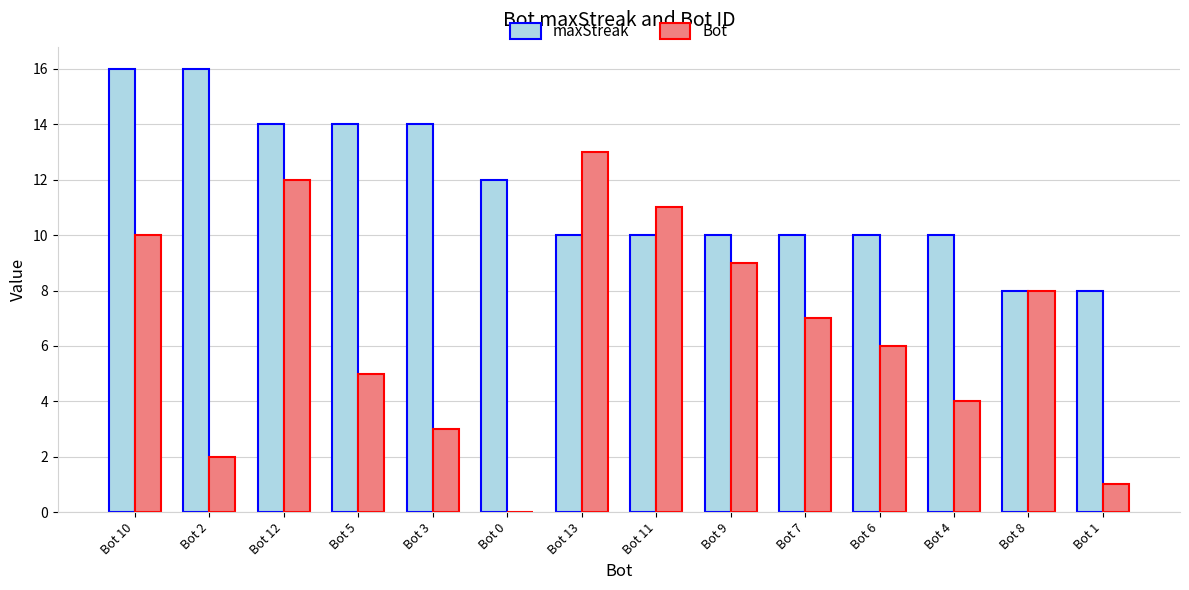

Which series has the largest total across all categories?

maxStreak